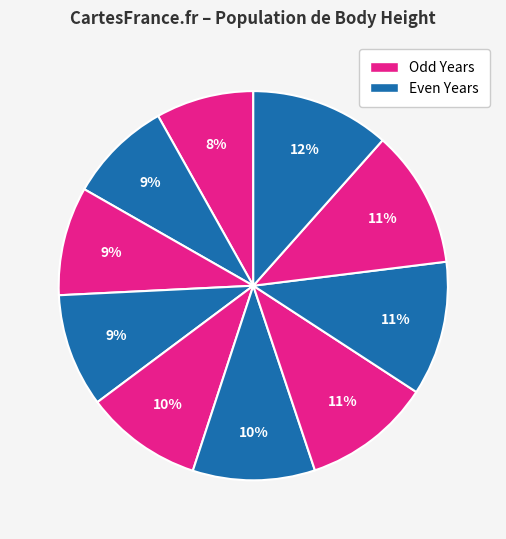

Count the number of slices in the pie.

10